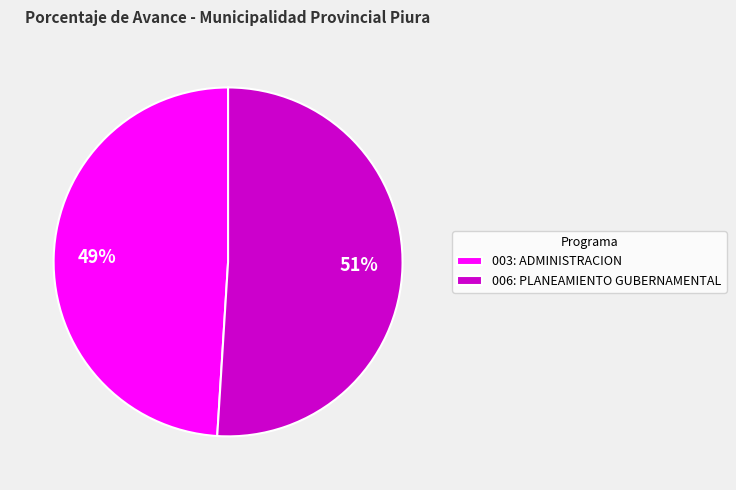

Rank the categories by value from highest to lowest.

006: PLANEAMIENTO GUBERNAMENTAL, 003: ADMINISTRACION